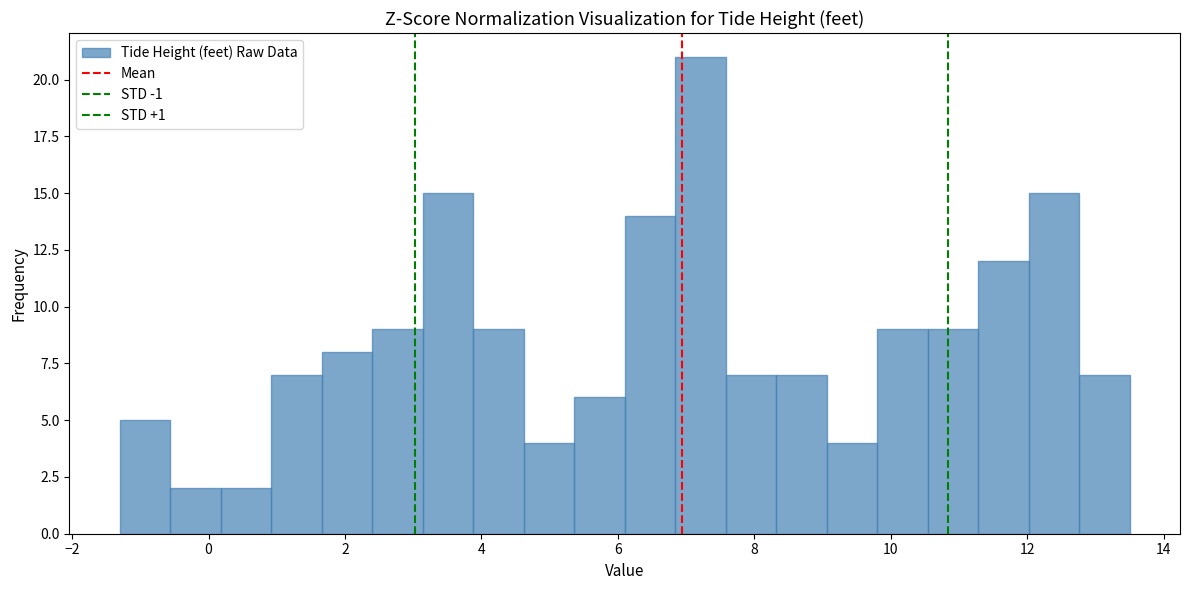

Read against the x-axis, roughly where is the centre of the tallest bar?

7.2